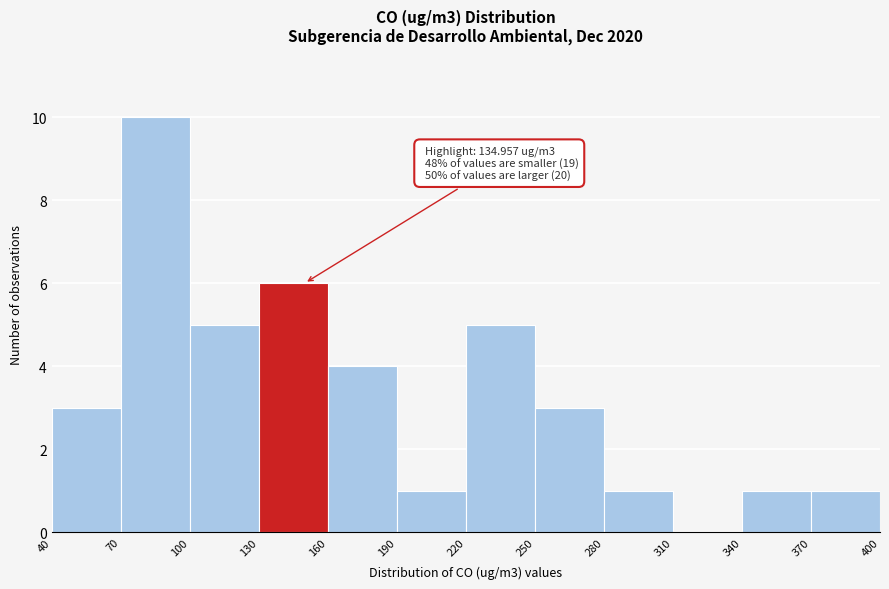

Which range on the x-axis has the tallest bar?

70 to 100